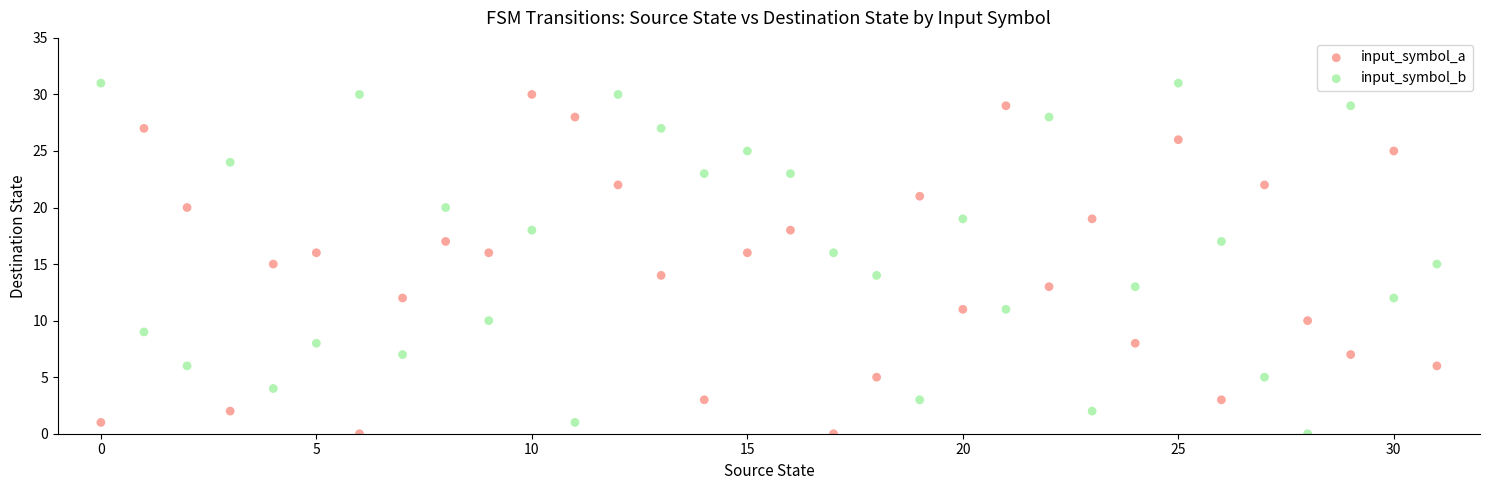

Across all data points, what is the range of Y values (max minus min)?

31